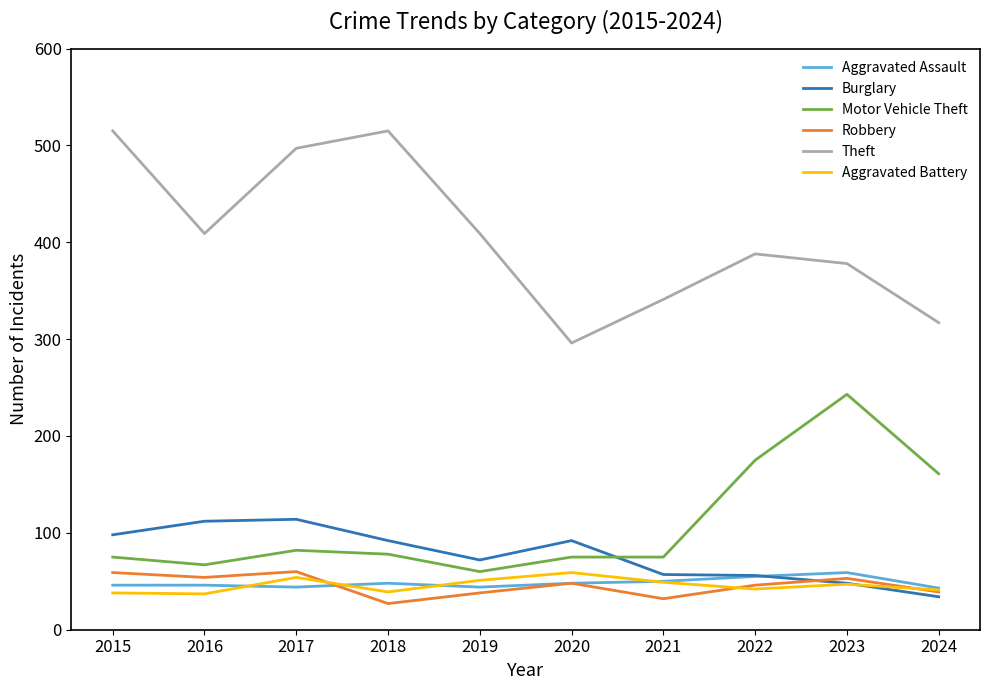

Which series has the widest spread of values?

Theft